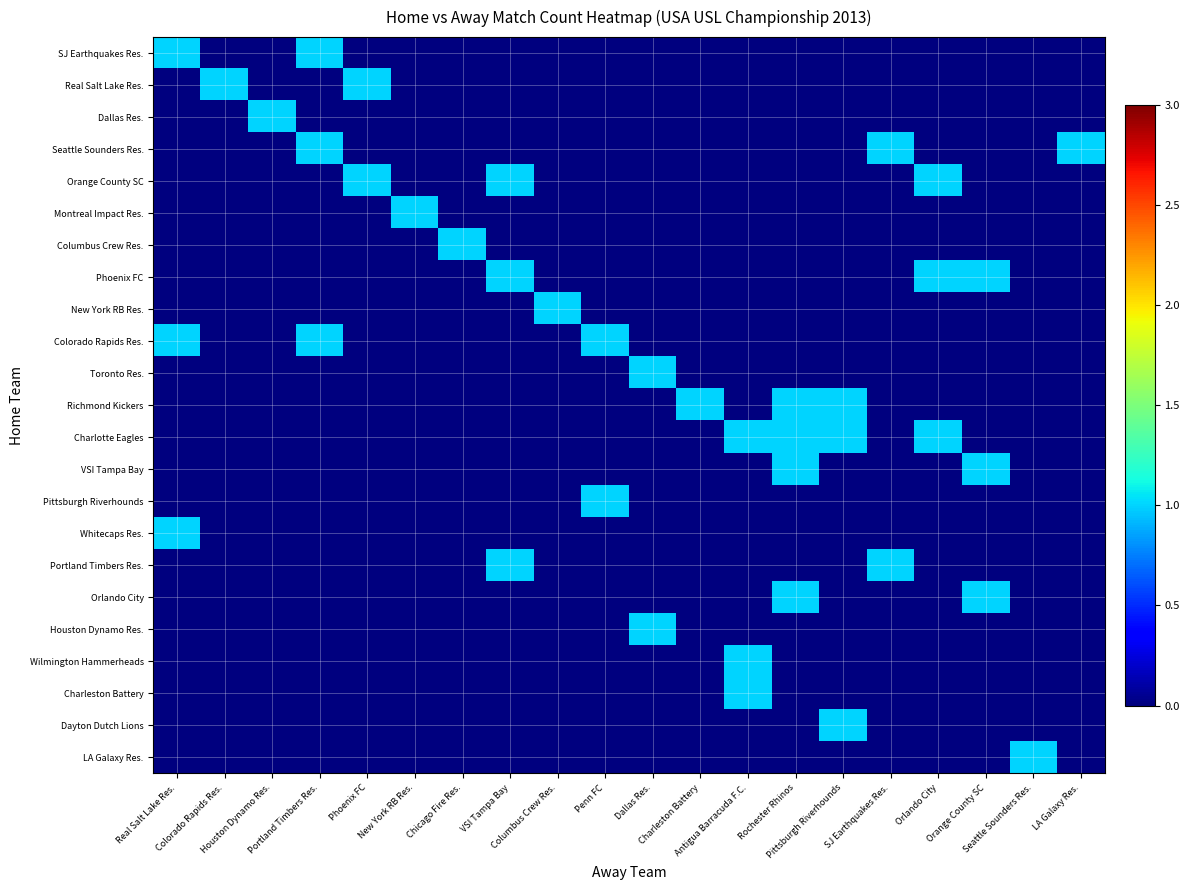

Reading left to right, transcribe all the data shown in this chart.

SJ Earthquakes Res.: Real Salt Lake Res.=1	Colorado Rapids Res.=0	Houston Dynamo Res.=0	Portland Timbers Res.=1	Phoenix FC=0	New York RB Res.=0	Chicago Fire Res.=0	VSI Tampa Bay=0	Columbus Crew Res.=0	Penn FC=0	Dallas Res.=0	Charleston Battery=0	Antigua Barracuda F.C.=0	Rochester Rhinos=0	Pittsburgh Riverhounds=0	SJ Earthquakes Res.=0	Orlando City=0	Orange County SC=0	Seattle Sounders Res.=0	LA Galaxy Res.=0
Real Salt Lake Res.: Real Salt Lake Res.=0	Colorado Rapids Res.=1	Houston Dynamo Res.=0	Portland Timbers Res.=0	Phoenix FC=1	New York RB Res.=0	Chicago Fire Res.=0	VSI Tampa Bay=0	Columbus Crew Res.=0	Penn FC=0	Dallas Res.=0	Charleston Battery=0	Antigua Barracuda F.C.=0	Rochester Rhinos=0	Pittsburgh Riverhounds=0	SJ Earthquakes Res.=0	Orlando City=0	Orange County SC=0	Seattle Sounders Res.=0	LA Galaxy Res.=0
Dallas Res.: Real Salt Lake Res.=0	Colorado Rapids Res.=0	Houston Dynamo Res.=1	Portland Timbers Res.=0	Phoenix FC=0	New York RB Res.=0	Chicago Fire Res.=0	VSI Tampa Bay=0	Columbus Crew Res.=0	Penn FC=0	Dallas Res.=0	Charleston Battery=0	Antigua Barracuda F.C.=0	Rochester Rhinos=0	Pittsburgh Riverhounds=0	SJ Earthquakes Res.=0	Orlando City=0	Orange County SC=0	Seattle Sounders Res.=0	LA Galaxy Res.=0
Seattle Sounders Res.: Real Salt Lake Res.=0	Colorado Rapids Res.=0	Houston Dynamo Res.=0	Portland Timbers Res.=1	Phoenix FC=0	New York RB Res.=0	Chicago Fire Res.=0	VSI Tampa Bay=0	Columbus Crew Res.=0	Penn FC=0	Dallas Res.=0	Charleston Battery=0	Antigua Barracuda F.C.=0	Rochester Rhinos=0	Pittsburgh Riverhounds=0	SJ Earthquakes Res.=1	Orlando City=0	Orange County SC=0	Seattle Sounders Res.=0	LA Galaxy Res.=1
Orange County SC: Real Salt Lake Res.=0	Colorado Rapids Res.=0	Houston Dynamo Res.=0	Portland Timbers Res.=0	Phoenix FC=1	New York RB Res.=0	Chicago Fire Res.=0	VSI Tampa Bay=1	Columbus Crew Res.=0	Penn FC=0	Dallas Res.=0	Charleston Battery=0	Antigua Barracuda F.C.=0	Rochester Rhinos=0	Pittsburgh Riverhounds=0	SJ Earthquakes Res.=0	Orlando City=1	Orange County SC=0	Seattle Sounders Res.=0	LA Galaxy Res.=0
Montreal Impact Res.: Real Salt Lake Res.=0	Colorado Rapids Res.=0	Houston Dynamo Res.=0	Portland Timbers Res.=0	Phoenix FC=0	New York RB Res.=1	Chicago Fire Res.=0	VSI Tampa Bay=0	Columbus Crew Res.=0	Penn FC=0	Dallas Res.=0	Charleston Battery=0	Antigua Barracuda F.C.=0	Rochester Rhinos=0	Pittsburgh Riverhounds=0	SJ Earthquakes Res.=0	Orlando City=0	Orange County SC=0	Seattle Sounders Res.=0	LA Galaxy Res.=0
Columbus Crew Res.: Real Salt Lake Res.=0	Colorado Rapids Res.=0	Houston Dynamo Res.=0	Portland Timbers Res.=0	Phoenix FC=0	New York RB Res.=0	Chicago Fire Res.=1	VSI Tampa Bay=0	Columbus Crew Res.=0	Penn FC=0	Dallas Res.=0	Charleston Battery=0	Antigua Barracuda F.C.=0	Rochester Rhinos=0	Pittsburgh Riverhounds=0	SJ Earthquakes Res.=0	Orlando City=0	Orange County SC=0	Seattle Sounders Res.=0	LA Galaxy Res.=0
Phoenix FC: Real Salt Lake Res.=0	Colorado Rapids Res.=0	Houston Dynamo Res.=0	Portland Timbers Res.=0	Phoenix FC=0	New York RB Res.=0	Chicago Fire Res.=0	VSI Tampa Bay=1	Columbus Crew Res.=0	Penn FC=0	Dallas Res.=0	Charleston Battery=0	Antigua Barracuda F.C.=0	Rochester Rhinos=0	Pittsburgh Riverhounds=0	SJ Earthquakes Res.=0	Orlando City=1	Orange County SC=1	Seattle Sounders Res.=0	LA Galaxy Res.=0
New York RB Res.: Real Salt Lake Res.=0	Colorado Rapids Res.=0	Houston Dynamo Res.=0	Portland Timbers Res.=0	Phoenix FC=0	New York RB Res.=0	Chicago Fire Res.=0	VSI Tampa Bay=0	Columbus Crew Res.=1	Penn FC=0	Dallas Res.=0	Charleston Battery=0	Antigua Barracuda F.C.=0	Rochester Rhinos=0	Pittsburgh Riverhounds=0	SJ Earthquakes Res.=0	Orlando City=0	Orange County SC=0	Seattle Sounders Res.=0	LA Galaxy Res.=0
Colorado Rapids Res.: Real Salt Lake Res.=1	Colorado Rapids Res.=0	Houston Dynamo Res.=0	Portland Timbers Res.=1	Phoenix FC=0	New York RB Res.=0	Chicago Fire Res.=0	VSI Tampa Bay=0	Columbus Crew Res.=0	Penn FC=1	Dallas Res.=0	Charleston Battery=0	Antigua Barracuda F.C.=0	Rochester Rhinos=0	Pittsburgh Riverhounds=0	SJ Earthquakes Res.=0	Orlando City=0	Orange County SC=0	Seattle Sounders Res.=0	LA Galaxy Res.=0
Toronto Res.: Real Salt Lake Res.=0	Colorado Rapids Res.=0	Houston Dynamo Res.=0	Portland Timbers Res.=0	Phoenix FC=0	New York RB Res.=0	Chicago Fire Res.=0	VSI Tampa Bay=0	Columbus Crew Res.=0	Penn FC=0	Dallas Res.=1	Charleston Battery=0	Antigua Barracuda F.C.=0	Rochester Rhinos=0	Pittsburgh Riverhounds=0	SJ Earthquakes Res.=0	Orlando City=0	Orange County SC=0	Seattle Sounders Res.=0	LA Galaxy Res.=0
Richmond Kickers: Real Salt Lake Res.=0	Colorado Rapids Res.=0	Houston Dynamo Res.=0	Portland Timbers Res.=0	Phoenix FC=0	New York RB Res.=0	Chicago Fire Res.=0	VSI Tampa Bay=0	Columbus Crew Res.=0	Penn FC=0	Dallas Res.=0	Charleston Battery=1	Antigua Barracuda F.C.=0	Rochester Rhinos=1	Pittsburgh Riverhounds=1	SJ Earthquakes Res.=0	Orlando City=0	Orange County SC=0	Seattle Sounders Res.=0	LA Galaxy Res.=0
Charlotte Eagles: Real Salt Lake Res.=0	Colorado Rapids Res.=0	Houston Dynamo Res.=0	Portland Timbers Res.=0	Phoenix FC=0	New York RB Res.=0	Chicago Fire Res.=0	VSI Tampa Bay=0	Columbus Crew Res.=0	Penn FC=0	Dallas Res.=0	Charleston Battery=0	Antigua Barracuda F.C.=1	Rochester Rhinos=1	Pittsburgh Riverhounds=1	SJ Earthquakes Res.=0	Orlando City=1	Orange County SC=0	Seattle Sounders Res.=0	LA Galaxy Res.=0
VSI Tampa Bay: Real Salt Lake Res.=0	Colorado Rapids Res.=0	Houston Dynamo Res.=0	Portland Timbers Res.=0	Phoenix FC=0	New York RB Res.=0	Chicago Fire Res.=0	VSI Tampa Bay=0	Columbus Crew Res.=0	Penn FC=0	Dallas Res.=0	Charleston Battery=0	Antigua Barracuda F.C.=0	Rochester Rhinos=1	Pittsburgh Riverhounds=0	SJ Earthquakes Res.=0	Orlando City=0	Orange County SC=1	Seattle Sounders Res.=0	LA Galaxy Res.=0
Pittsburgh Riverhounds: Real Salt Lake Res.=0	Colorado Rapids Res.=0	Houston Dynamo Res.=0	Portland Timbers Res.=0	Phoenix FC=0	New York RB Res.=0	Chicago Fire Res.=0	VSI Tampa Bay=0	Columbus Crew Res.=0	Penn FC=1	Dallas Res.=0	Charleston Battery=0	Antigua Barracuda F.C.=0	Rochester Rhinos=0	Pittsburgh Riverhounds=0	SJ Earthquakes Res.=0	Orlando City=0	Orange County SC=0	Seattle Sounders Res.=0	LA Galaxy Res.=0
Whitecaps Res.: Real Salt Lake Res.=1	Colorado Rapids Res.=0	Houston Dynamo Res.=0	Portland Timbers Res.=0	Phoenix FC=0	New York RB Res.=0	Chicago Fire Res.=0	VSI Tampa Bay=0	Columbus Crew Res.=0	Penn FC=0	Dallas Res.=0	Charleston Battery=0	Antigua Barracuda F.C.=0	Rochester Rhinos=0	Pittsburgh Riverhounds=0	SJ Earthquakes Res.=0	Orlando City=0	Orange County SC=0	Seattle Sounders Res.=0	LA Galaxy Res.=0
Portland Timbers Res.: Real Salt Lake Res.=0	Colorado Rapids Res.=0	Houston Dynamo Res.=0	Portland Timbers Res.=0	Phoenix FC=0	New York RB Res.=0	Chicago Fire Res.=0	VSI Tampa Bay=1	Columbus Crew Res.=0	Penn FC=0	Dallas Res.=0	Charleston Battery=0	Antigua Barracuda F.C.=0	Rochester Rhinos=0	Pittsburgh Riverhounds=0	SJ Earthquakes Res.=1	Orlando City=0	Orange County SC=0	Seattle Sounders Res.=0	LA Galaxy Res.=0
Orlando City: Real Salt Lake Res.=0	Colorado Rapids Res.=0	Houston Dynamo Res.=0	Portland Timbers Res.=0	Phoenix FC=0	New York RB Res.=0	Chicago Fire Res.=0	VSI Tampa Bay=0	Columbus Crew Res.=0	Penn FC=0	Dallas Res.=0	Charleston Battery=0	Antigua Barracuda F.C.=0	Rochester Rhinos=1	Pittsburgh Riverhounds=0	SJ Earthquakes Res.=0	Orlando City=0	Orange County SC=1	Seattle Sounders Res.=0	LA Galaxy Res.=0
Houston Dynamo Res.: Real Salt Lake Res.=0	Colorado Rapids Res.=0	Houston Dynamo Res.=0	Portland Timbers Res.=0	Phoenix FC=0	New York RB Res.=0	Chicago Fire Res.=0	VSI Tampa Bay=0	Columbus Crew Res.=0	Penn FC=0	Dallas Res.=1	Charleston Battery=0	Antigua Barracuda F.C.=0	Rochester Rhinos=0	Pittsburgh Riverhounds=0	SJ Earthquakes Res.=0	Orlando City=0	Orange County SC=0	Seattle Sounders Res.=0	LA Galaxy Res.=0
Wilmington Hammerheads: Real Salt Lake Res.=0	Colorado Rapids Res.=0	Houston Dynamo Res.=0	Portland Timbers Res.=0	Phoenix FC=0	New York RB Res.=0	Chicago Fire Res.=0	VSI Tampa Bay=0	Columbus Crew Res.=0	Penn FC=0	Dallas Res.=0	Charleston Battery=0	Antigua Barracuda F.C.=1	Rochester Rhinos=0	Pittsburgh Riverhounds=0	SJ Earthquakes Res.=0	Orlando City=0	Orange County SC=0	Seattle Sounders Res.=0	LA Galaxy Res.=0
Charleston Battery: Real Salt Lake Res.=0	Colorado Rapids Res.=0	Houston Dynamo Res.=0	Portland Timbers Res.=0	Phoenix FC=0	New York RB Res.=0	Chicago Fire Res.=0	VSI Tampa Bay=0	Columbus Crew Res.=0	Penn FC=0	Dallas Res.=0	Charleston Battery=0	Antigua Barracuda F.C.=1	Rochester Rhinos=0	Pittsburgh Riverhounds=0	SJ Earthquakes Res.=0	Orlando City=0	Orange County SC=0	Seattle Sounders Res.=0	LA Galaxy Res.=0
Dayton Dutch Lions: Real Salt Lake Res.=0	Colorado Rapids Res.=0	Houston Dynamo Res.=0	Portland Timbers Res.=0	Phoenix FC=0	New York RB Res.=0	Chicago Fire Res.=0	VSI Tampa Bay=0	Columbus Crew Res.=0	Penn FC=0	Dallas Res.=0	Charleston Battery=0	Antigua Barracuda F.C.=0	Rochester Rhinos=0	Pittsburgh Riverhounds=1	SJ Earthquakes Res.=0	Orlando City=0	Orange County SC=0	Seattle Sounders Res.=0	LA Galaxy Res.=0
LA Galaxy Res.: Real Salt Lake Res.=0	Colorado Rapids Res.=0	Houston Dynamo Res.=0	Portland Timbers Res.=0	Phoenix FC=0	New York RB Res.=0	Chicago Fire Res.=0	VSI Tampa Bay=0	Columbus Crew Res.=0	Penn FC=0	Dallas Res.=0	Charleston Battery=0	Antigua Barracuda F.C.=0	Rochester Rhinos=0	Pittsburgh Riverhounds=0	SJ Earthquakes Res.=0	Orlando City=0	Orange County SC=0	Seattle Sounders Res.=1	LA Galaxy Res.=0